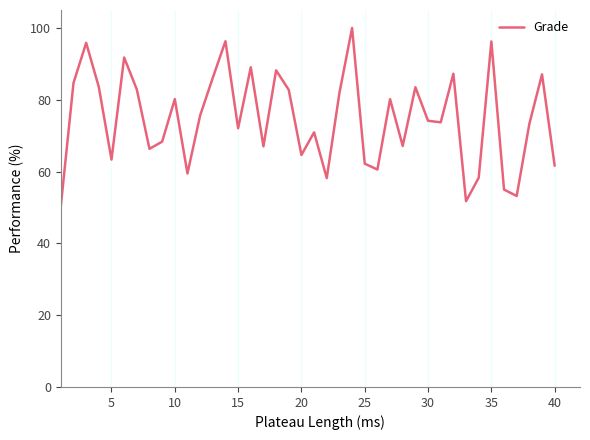

What is the smallest value displayed?

50.5